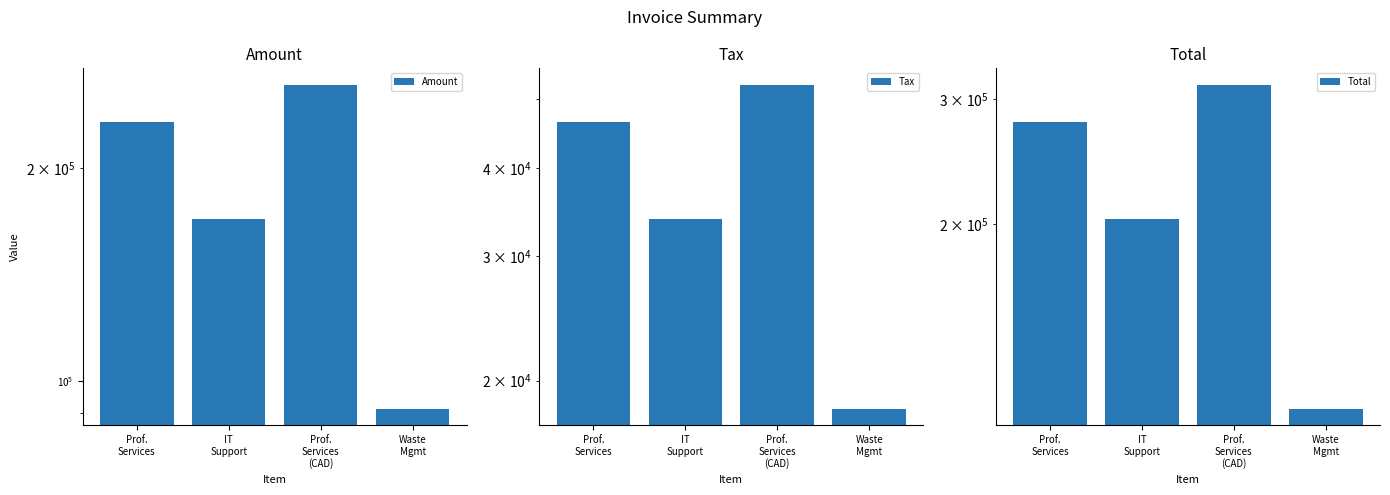

The Total series shows 163375.3 at Waste
Mgmt. True or false?

False